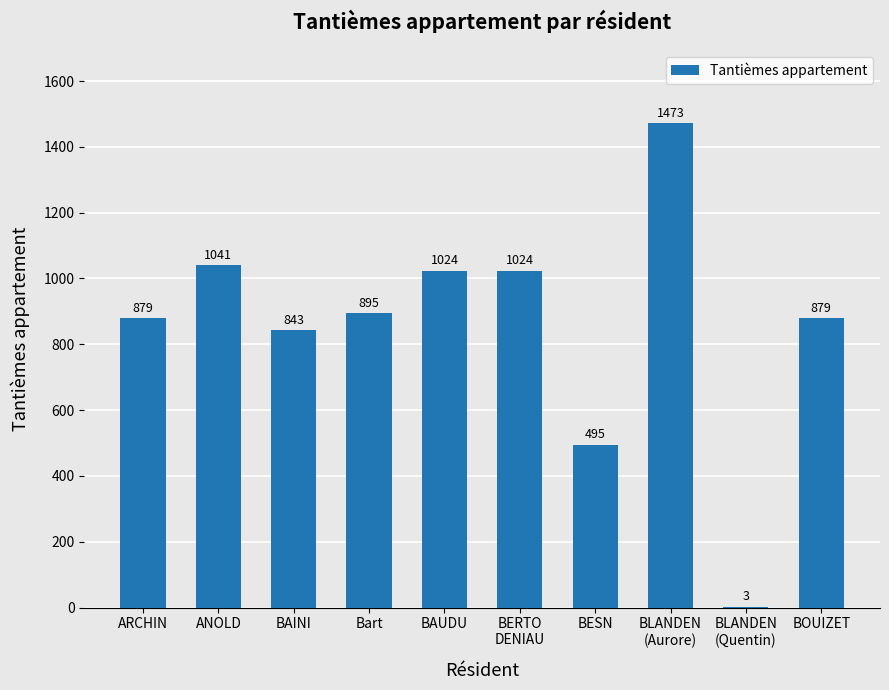

True or false: the data shows 879 at ARCHIN.

True